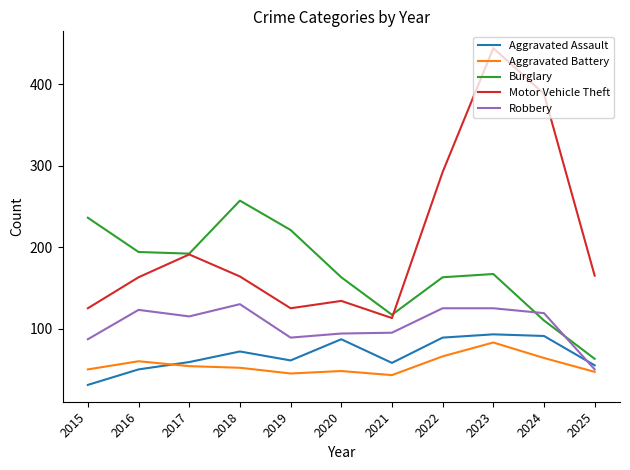

Which series has the largest range (max minus min)?

Motor Vehicle Theft